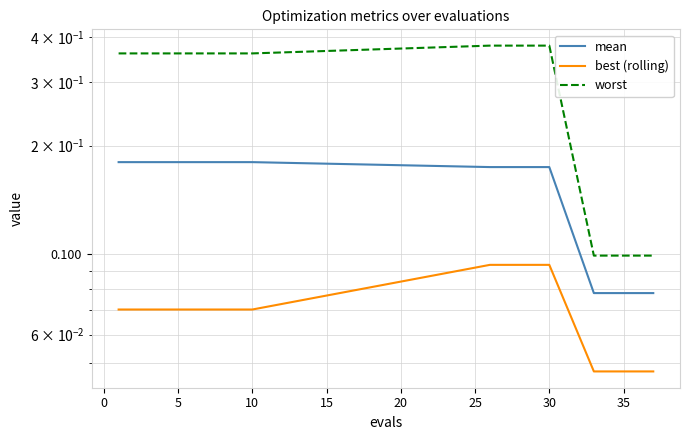

The best (rolling) series shows 0.1 at 25. True or false?

False